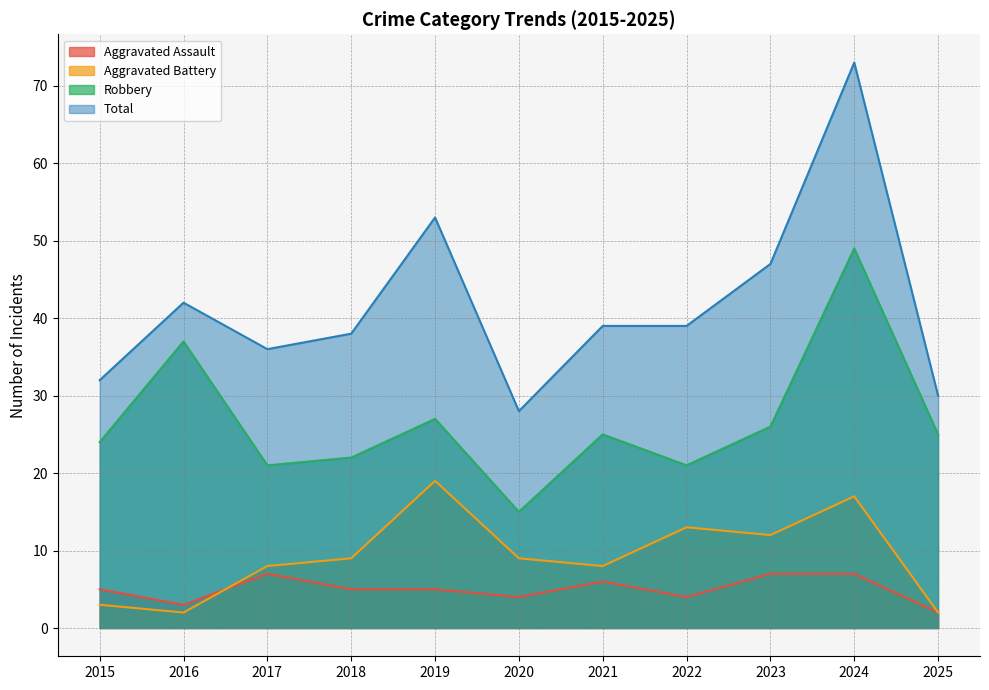

What is the total value across all series at 2016?

84